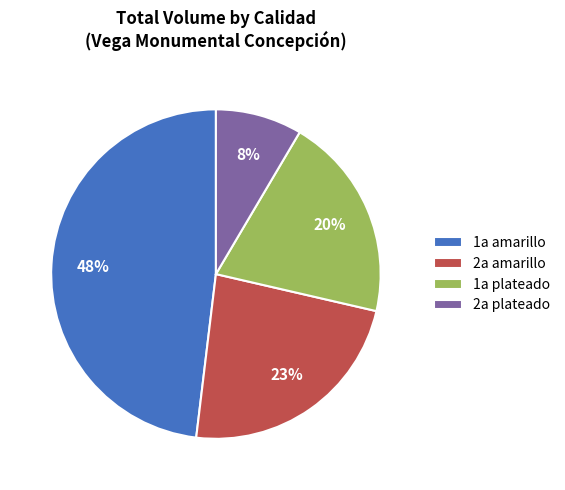

How many segments does this pie chart have?

4